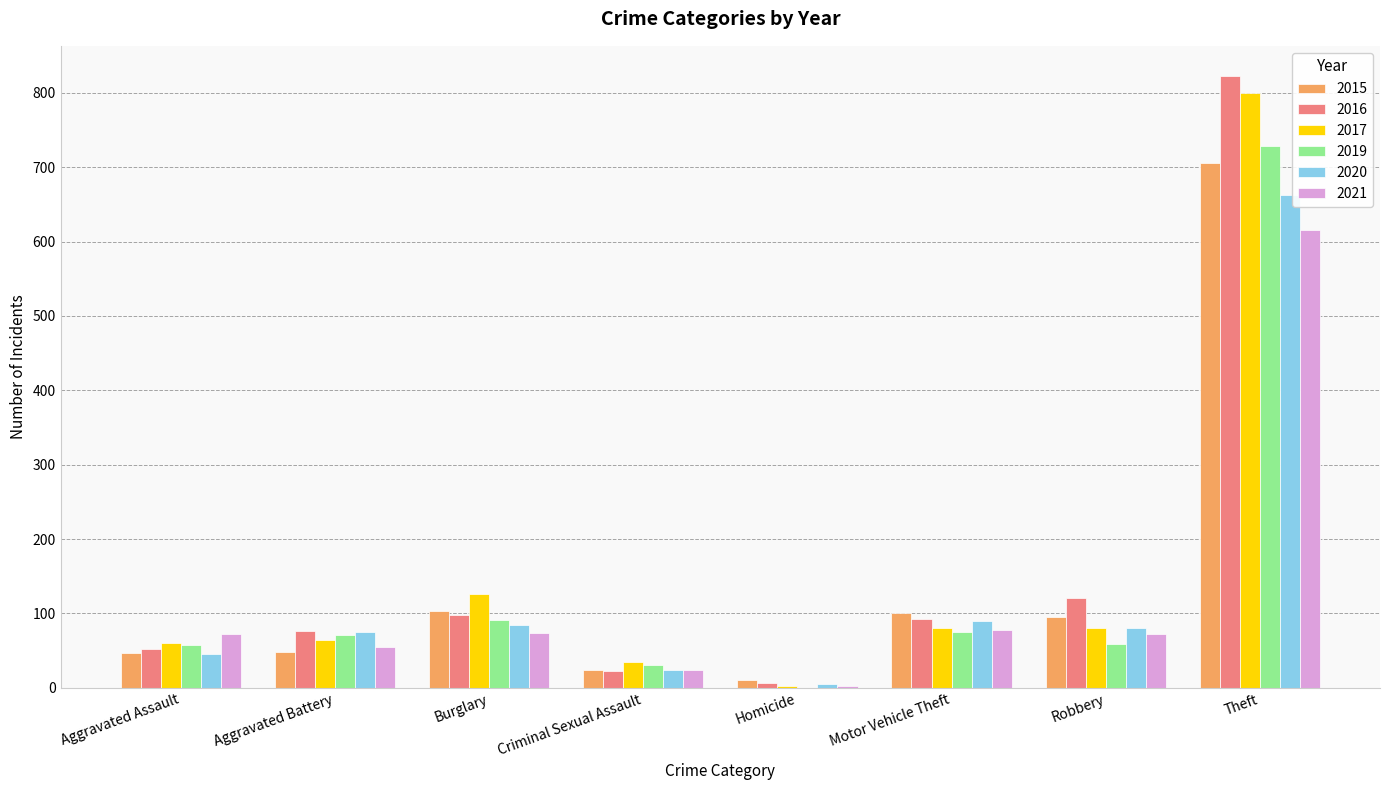

What is the total value across all series at Theft?

4334